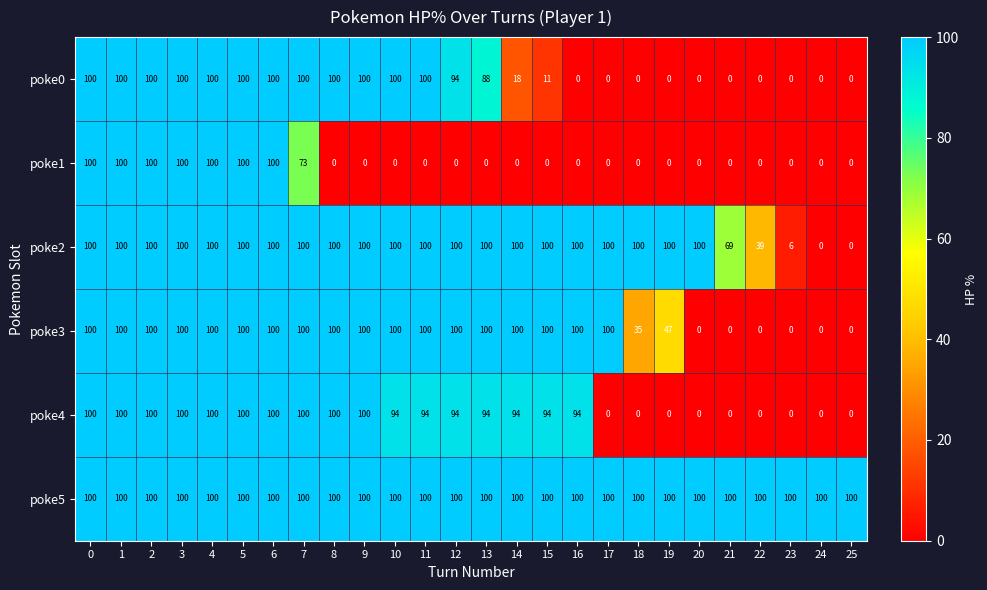

At which label is poke2 closest to 50?

22